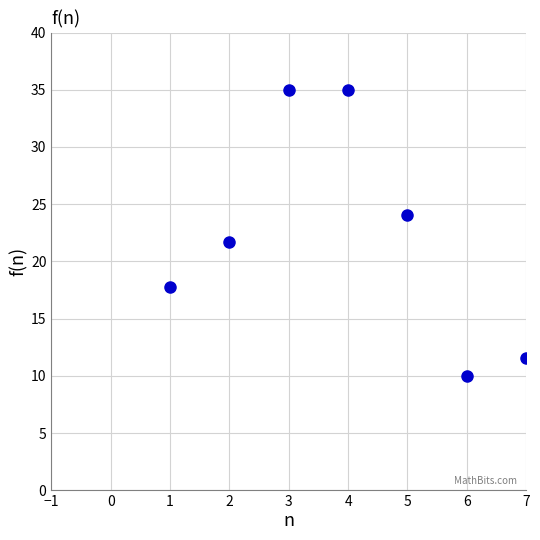

What is the range of X values (max minus min)?

6.0